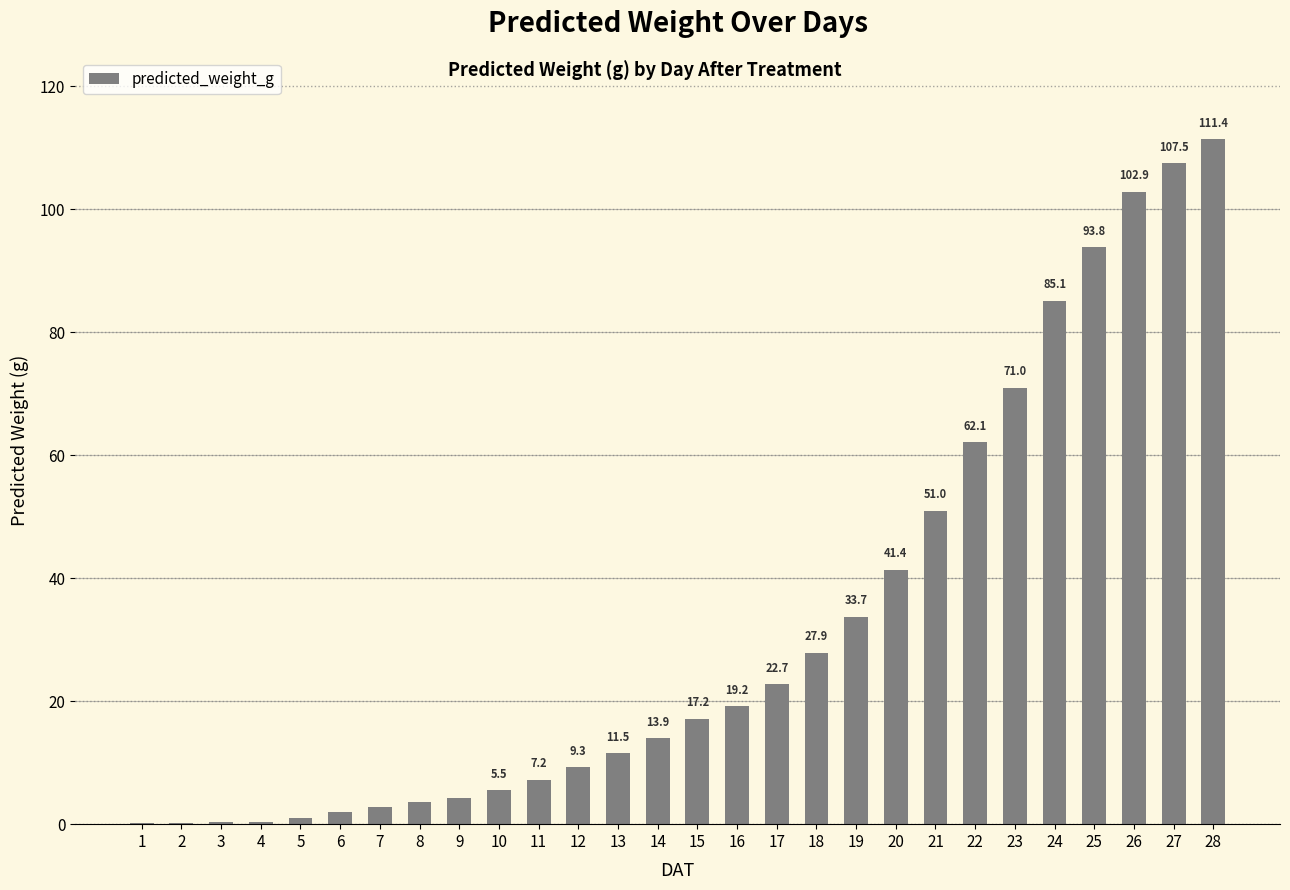

What is the sum of the values at 23 and 5?

71.9